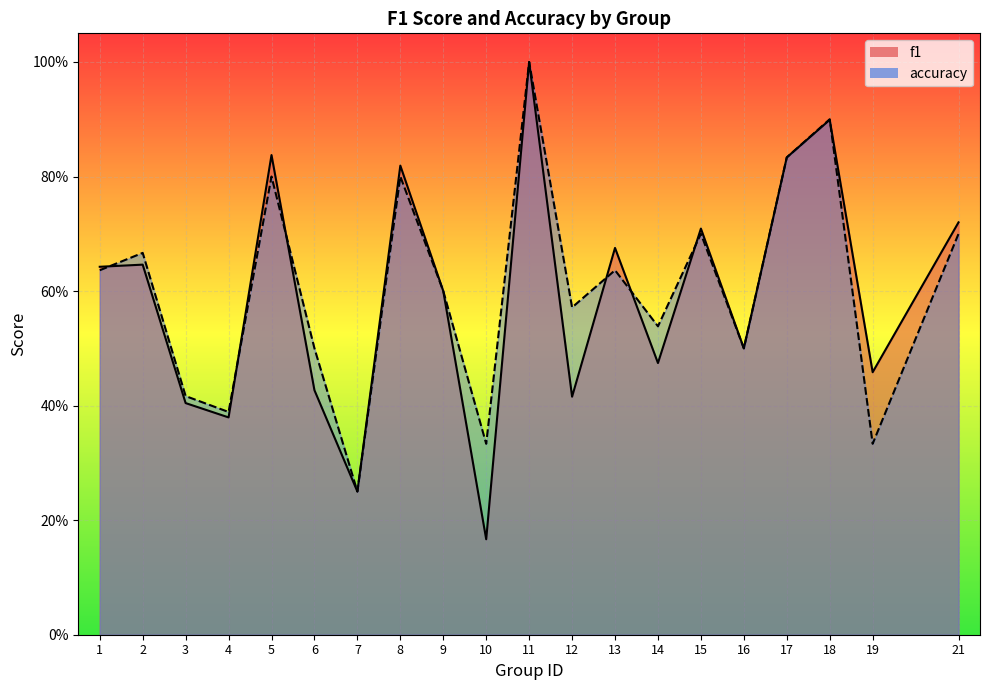

Which series ends up on top after the final intersection of f1 and accuracy?

f1